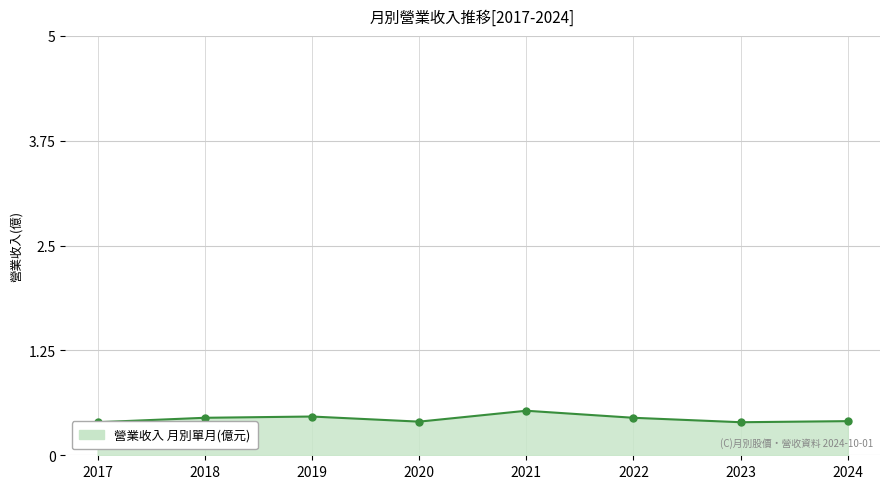

Count the number of categories in the chart.

8